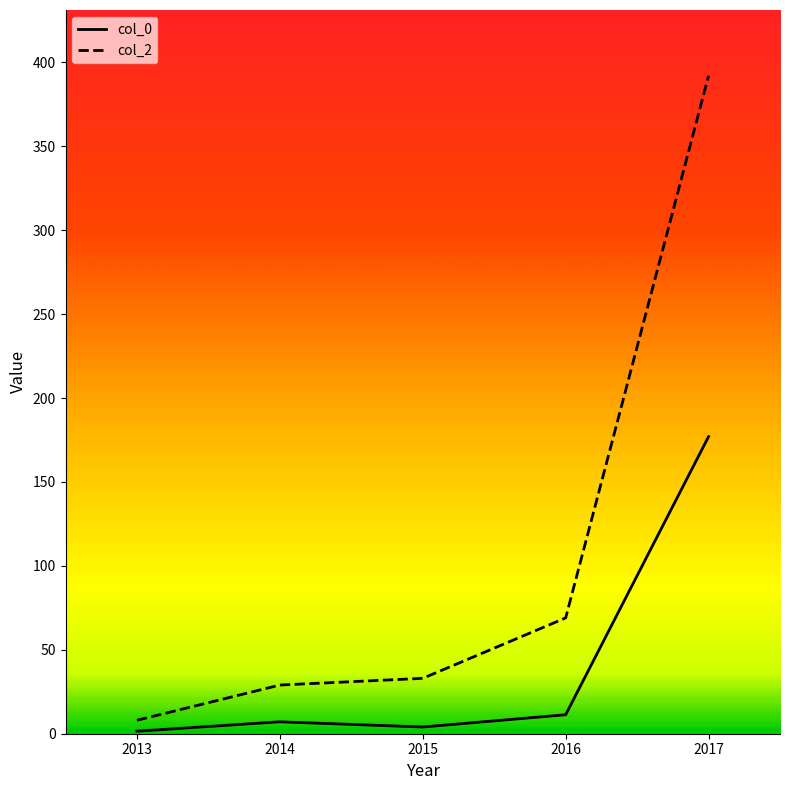

What is the total value across all series at 2015?

37.0